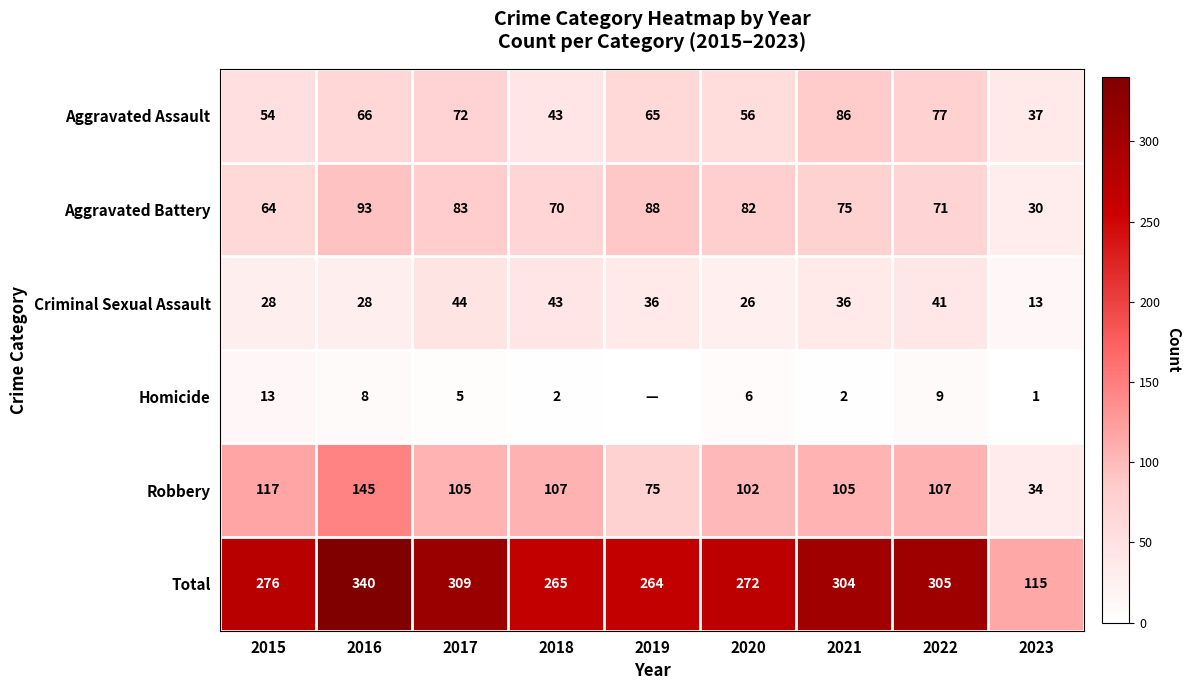

What is the average value of the Aggravated Battery series?

73